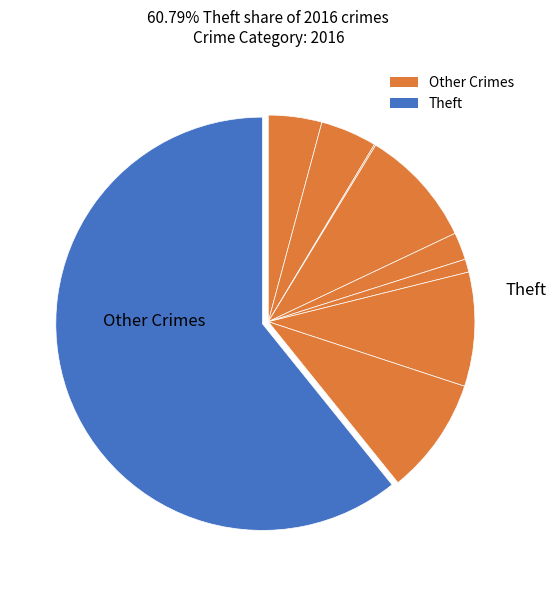

How many segments does this pie chart have?

9